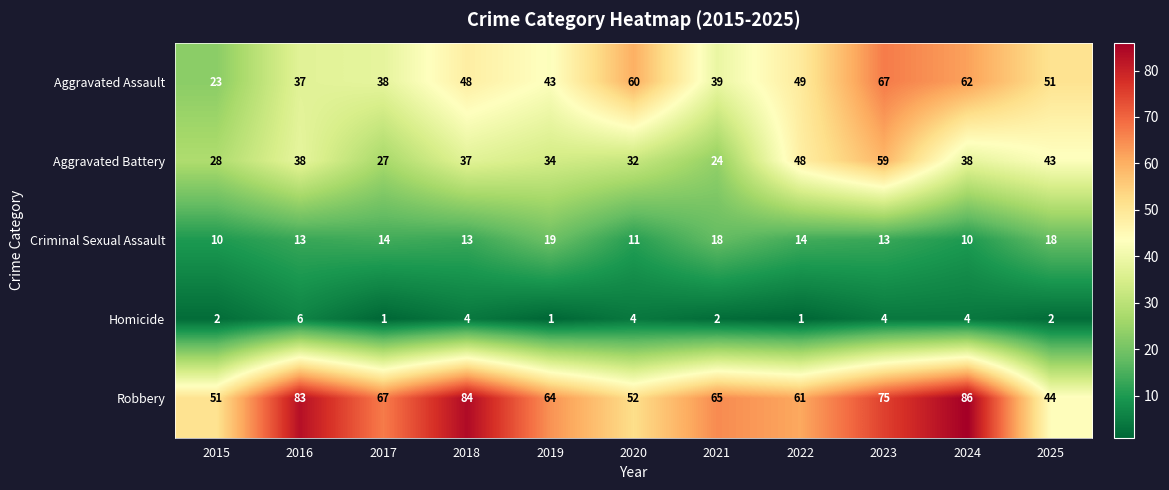

What is the average value of the Aggravated Battery series?

37